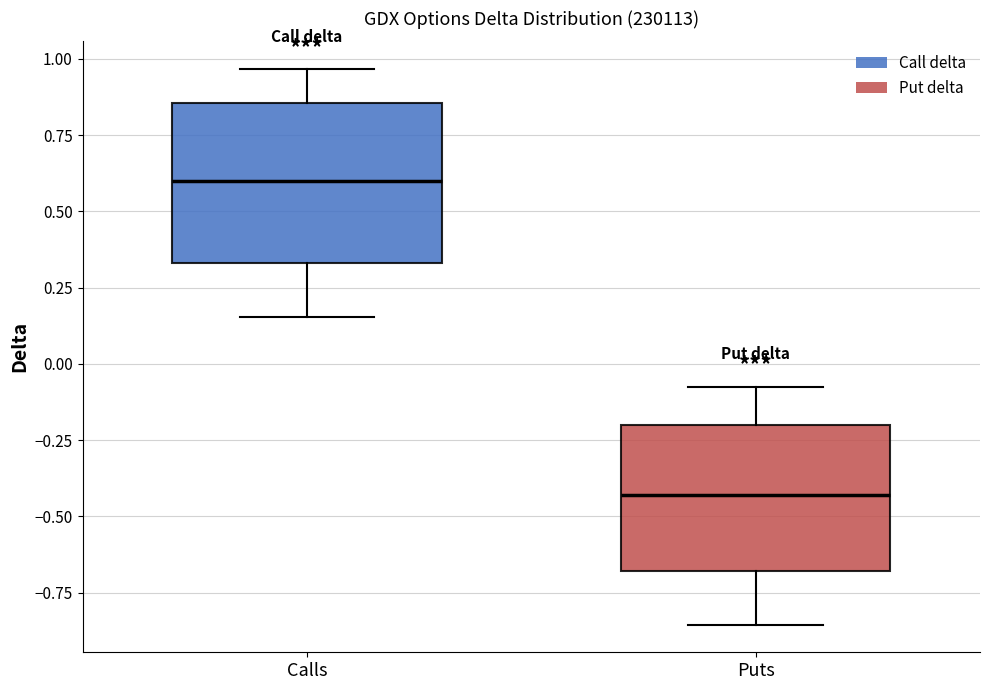

Where is the upper edge of the box for Calls on the y-axis? The values are not printed on the chart, so give them approximately, as read against the axis.

0.85